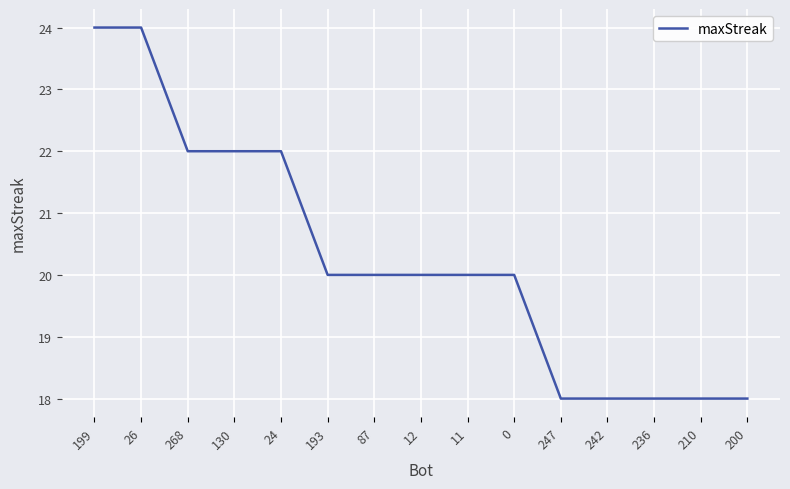

Read the value at 210.

18